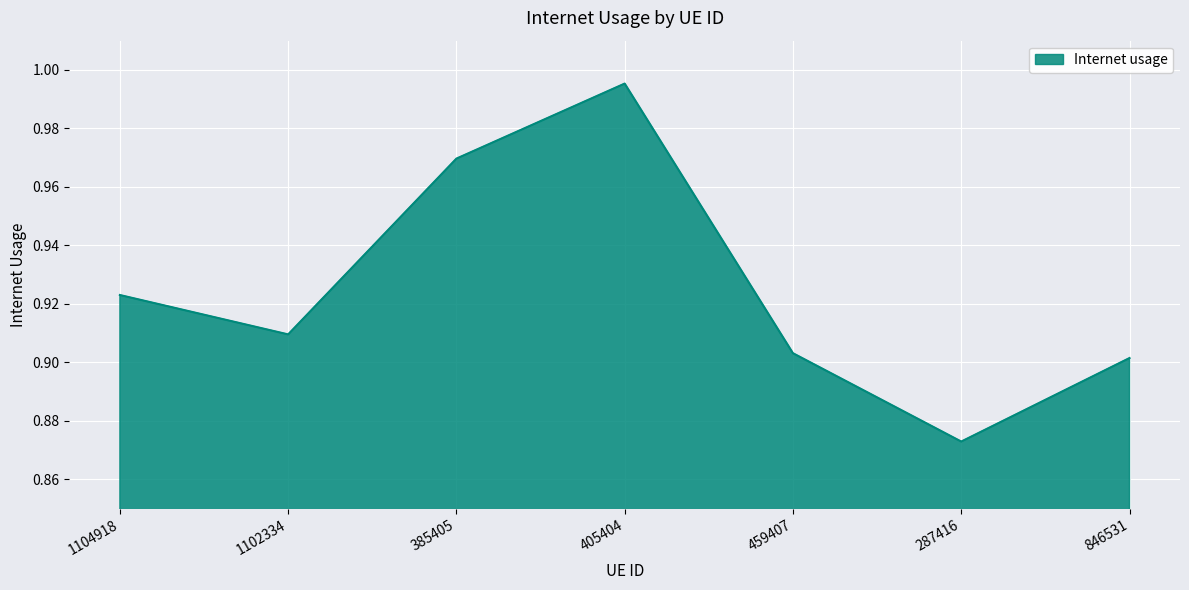

The chart shows a value of 0.9 at 287416. True or false?

True